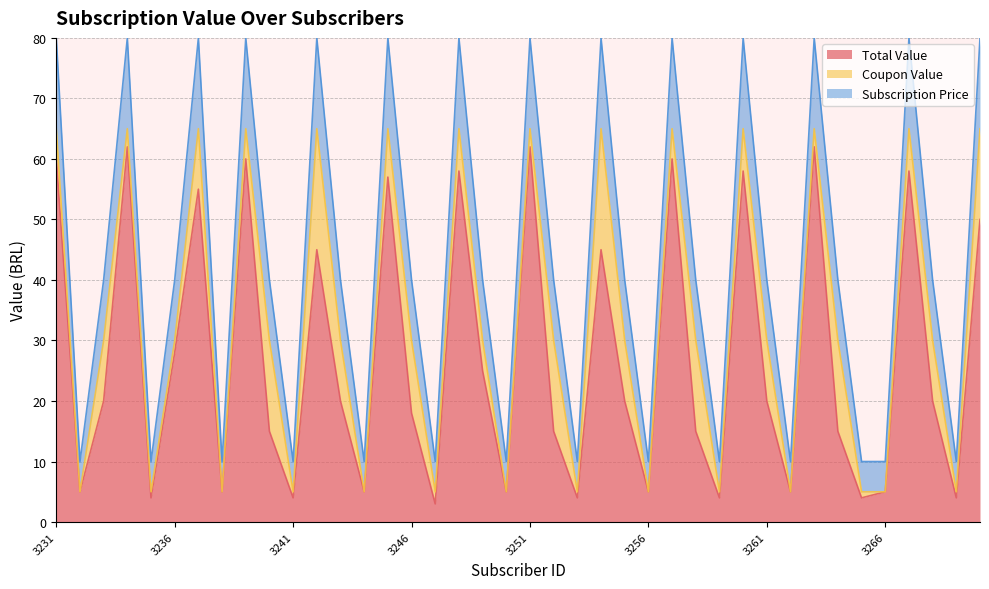

What is the minimum value for Total Value?

3